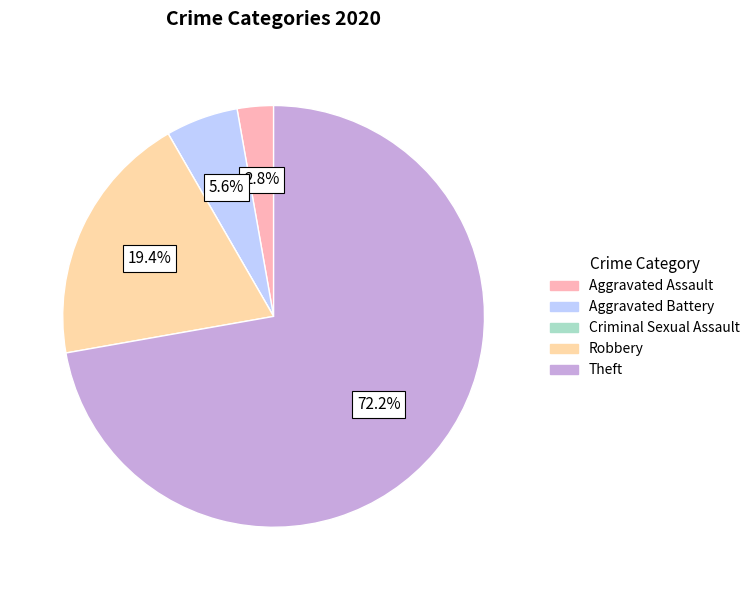

Does any single category account for the majority?

Yes